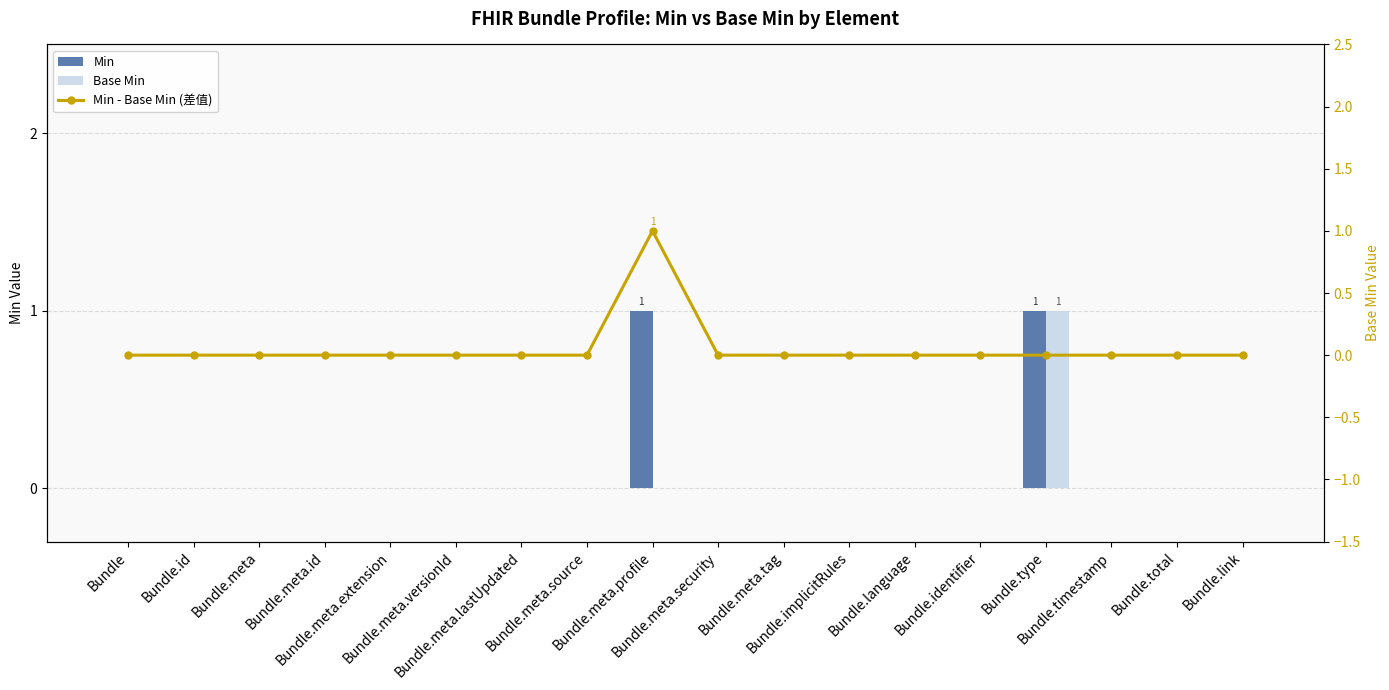

What position from the left is Bundle.meta.extension?

5